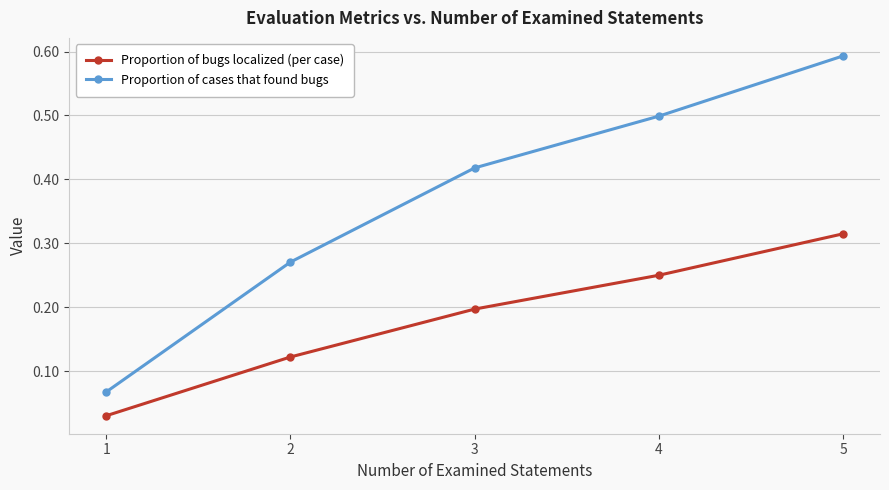

Does the chart have visible grid lines?

Yes